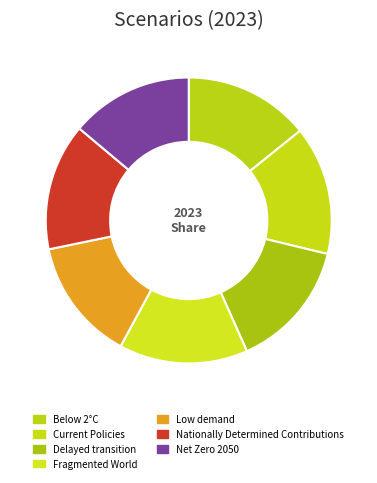

To the nearest percent, what percentage of the pie is Nationally Determined Contributions?

14%